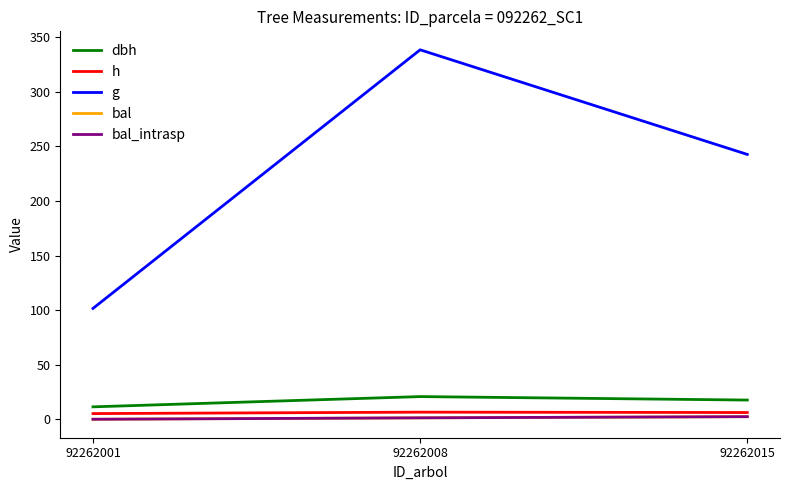

Read the h value at 92262015.

6.2